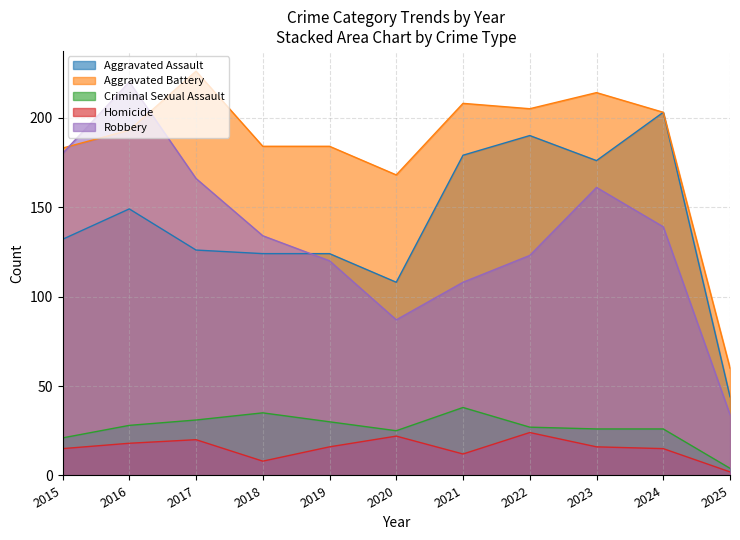

At which category does Aggravated Battery reach its first local valley?

2020